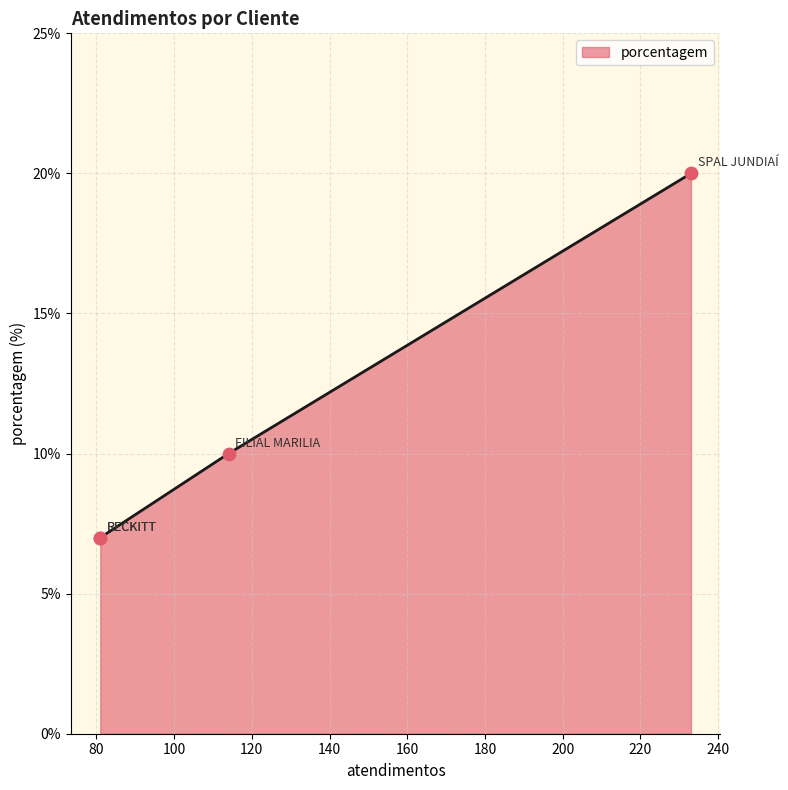

Between FILIAL MARILIA and SPAL/FEMSA, which is larger?

FILIAL MARILIA